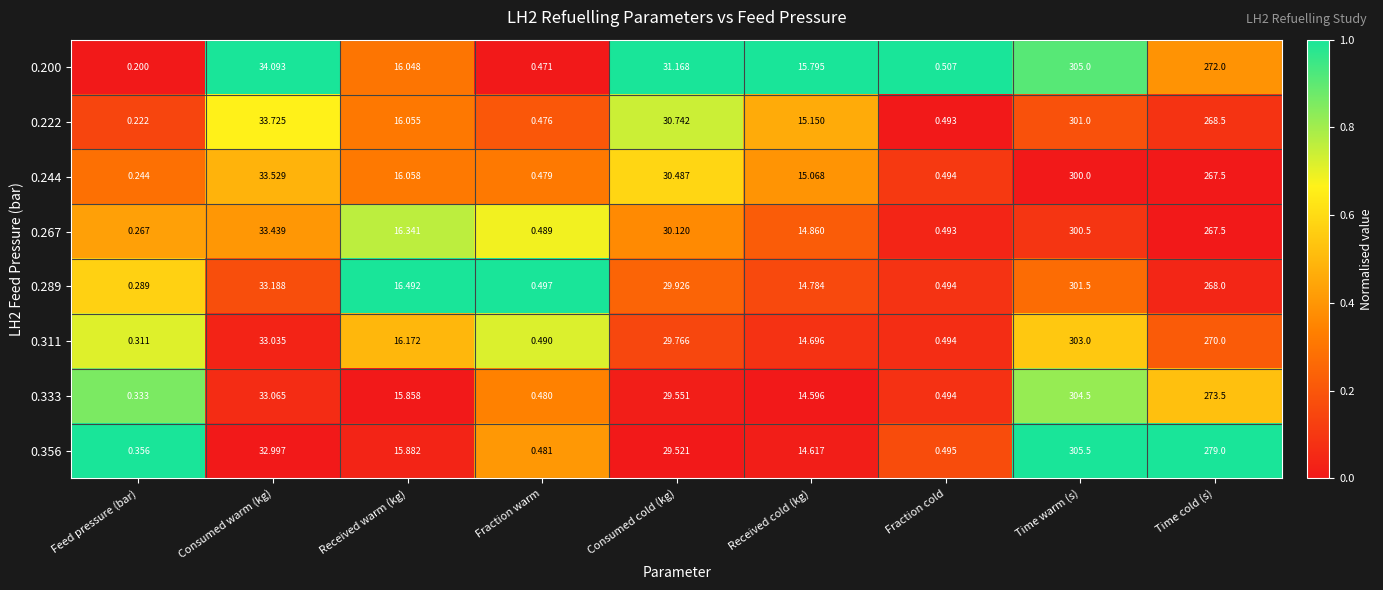

Rank the series by their maximum value, from highest to lowest.

0.356, 0.200, 0.333, 0.311, 0.289, 0.222, 0.267, 0.244